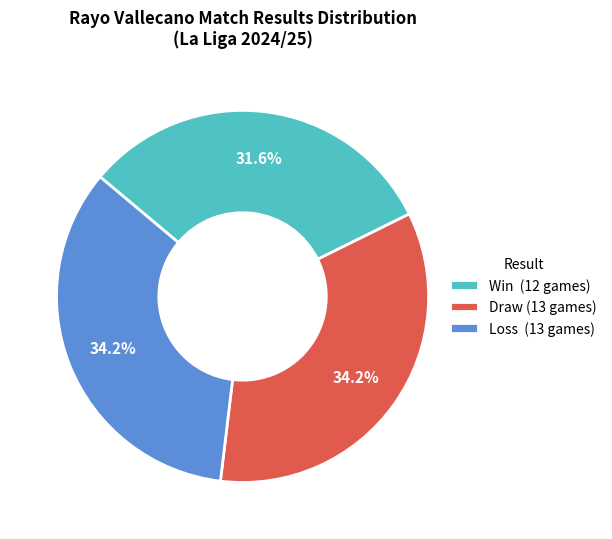

How many slices are in this pie chart?

3